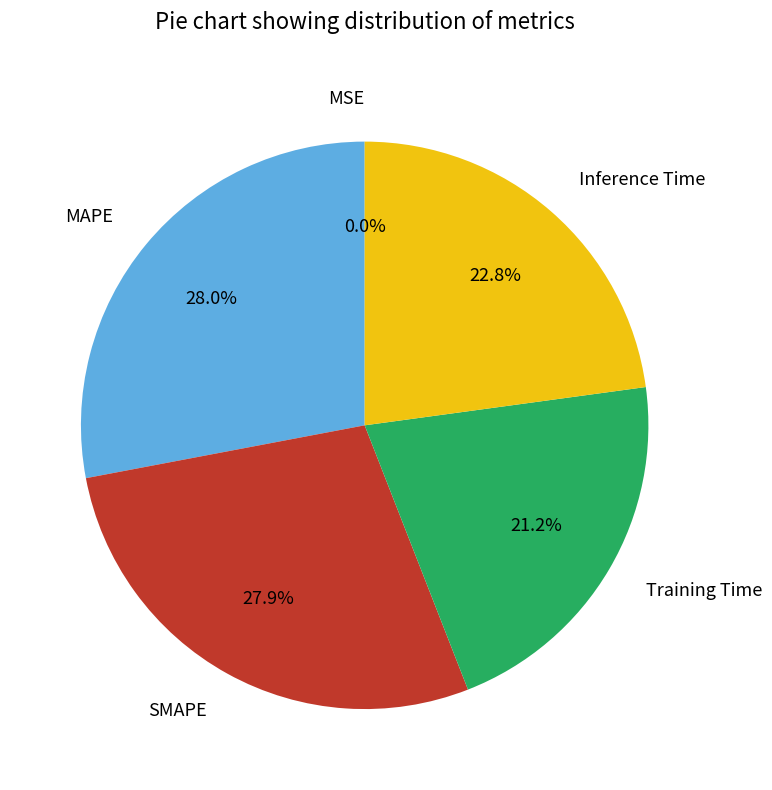

Combined, do Training Time and Inference Time account for over 50%?

No